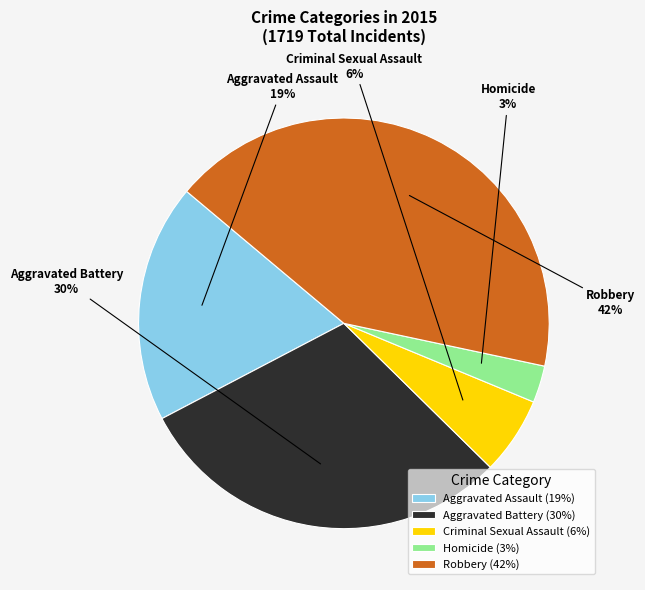

How many segments does this pie chart have?

5